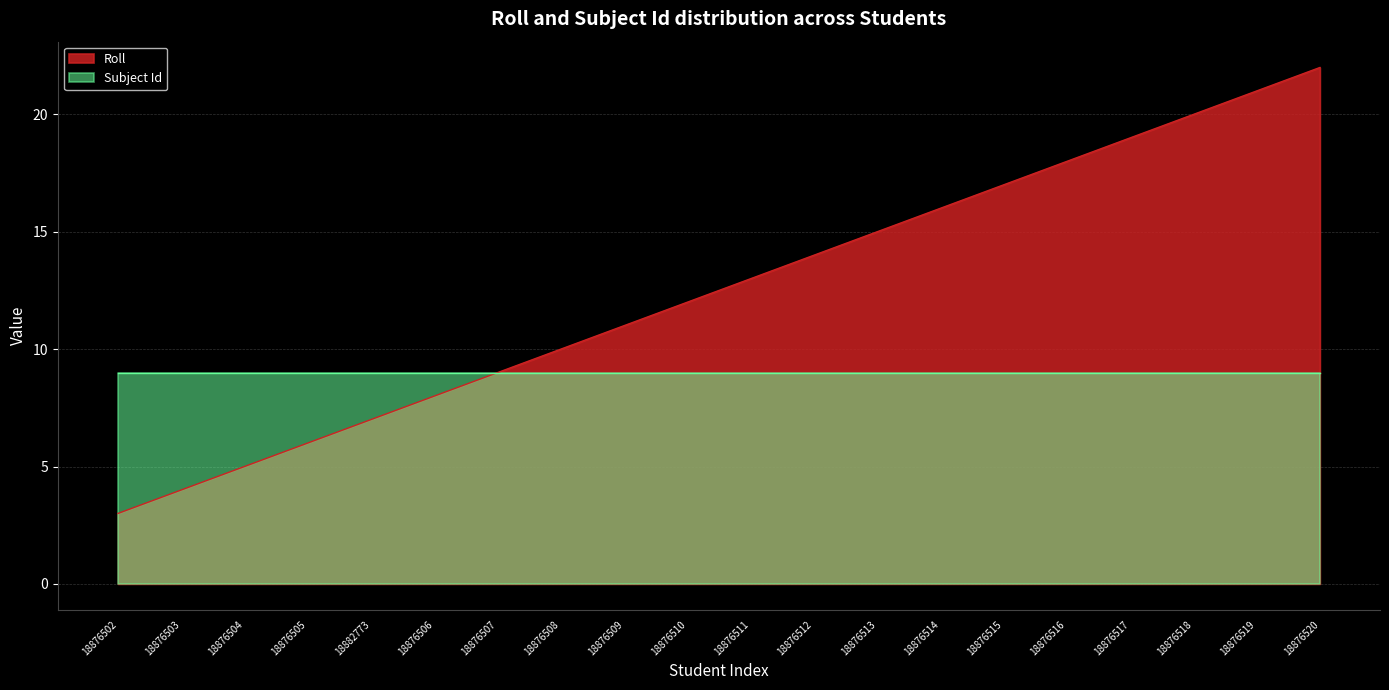

Approximately how many times larger is the value at 18876512 compared to 18876505?

2.3